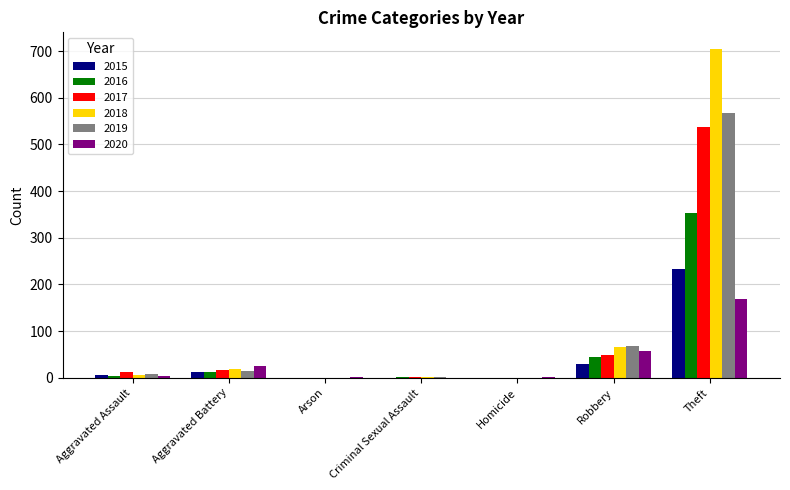

Which series has the largest total across all categories?

2018